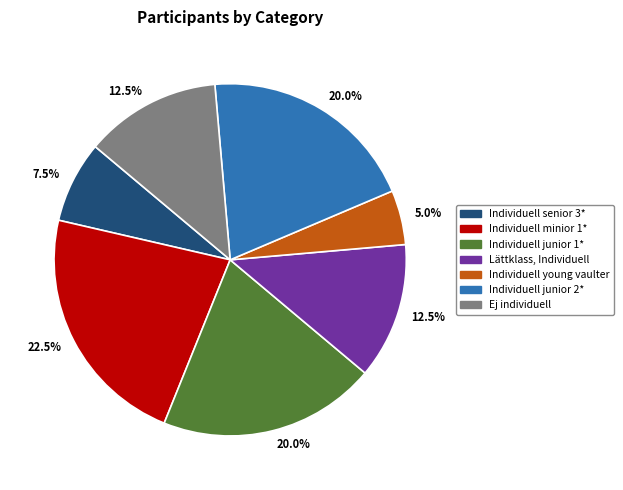

Is there a majority slice in this chart?

No